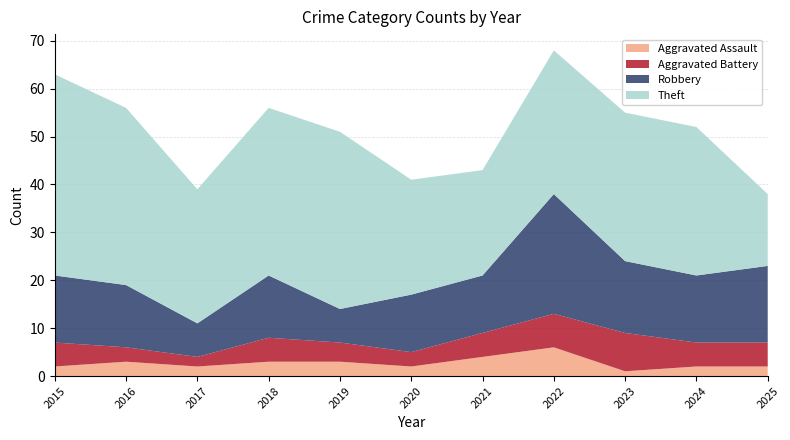

Reading left to right, what are all the values shown in this chart?

Aggravated Assault: 2	3	2	3	3	2	4	6	1	2	2
Aggravated Battery: 5	3	2	5	4	3	5	7	8	5	5
Robbery: 14	13	7	13	7	12	12	25	15	14	16
Theft: 42	37	28	35	37	24	22	30	31	31	15